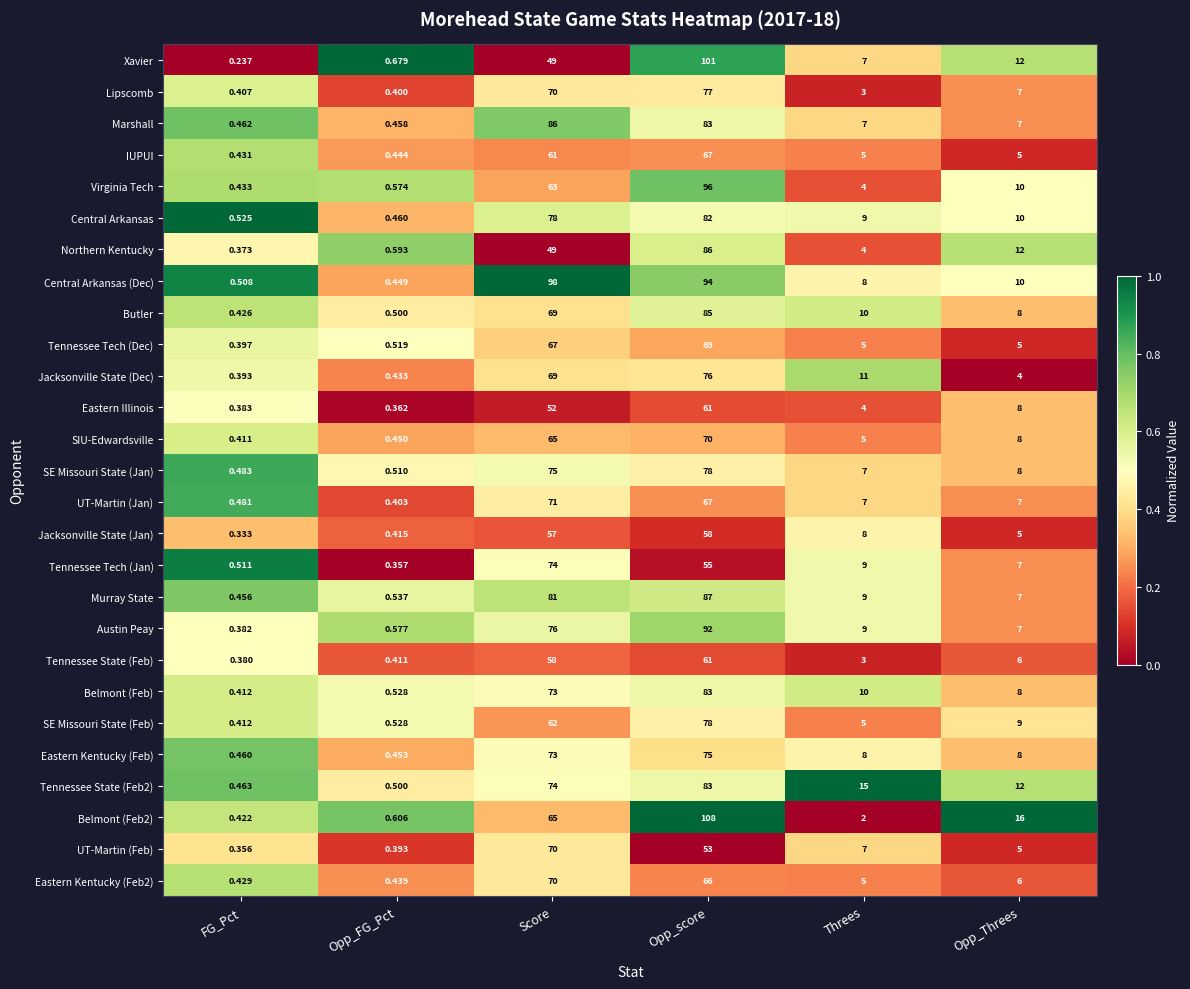

Where does the SE Missouri State (Feb) series first go above 9?

Score